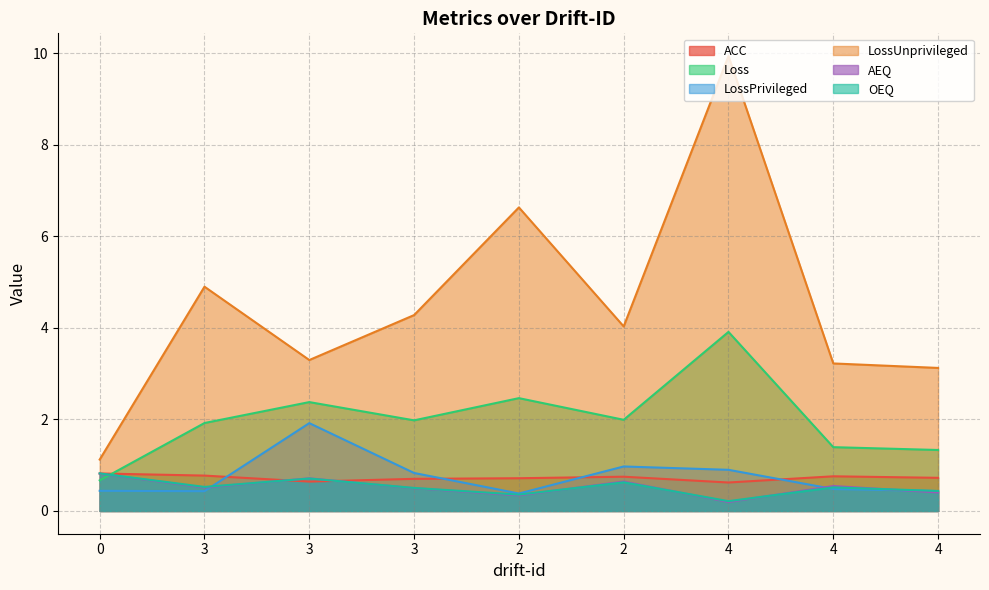

What is the sum of all AEQ values?

4.7